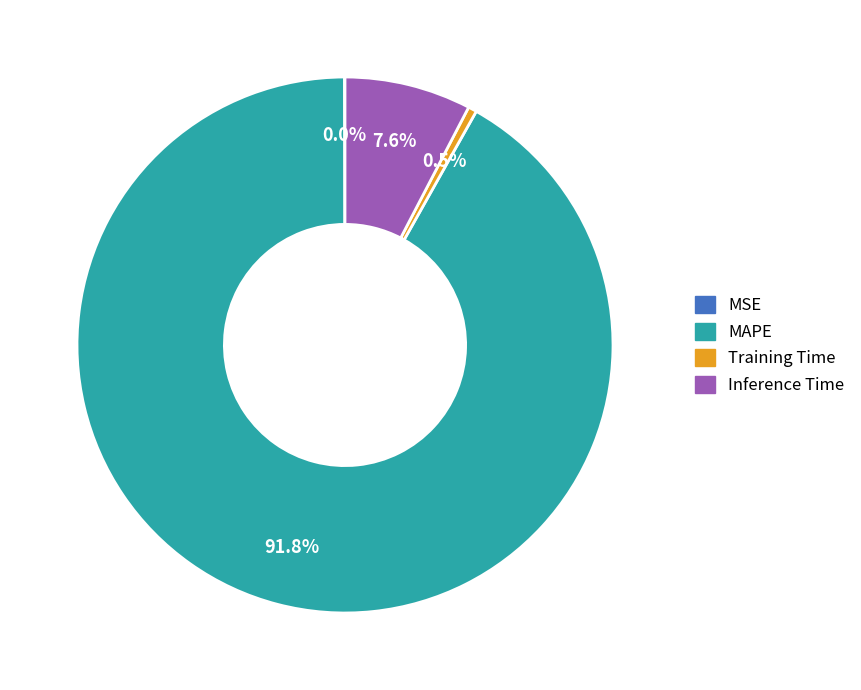

Which slice is the largest?

MAPE